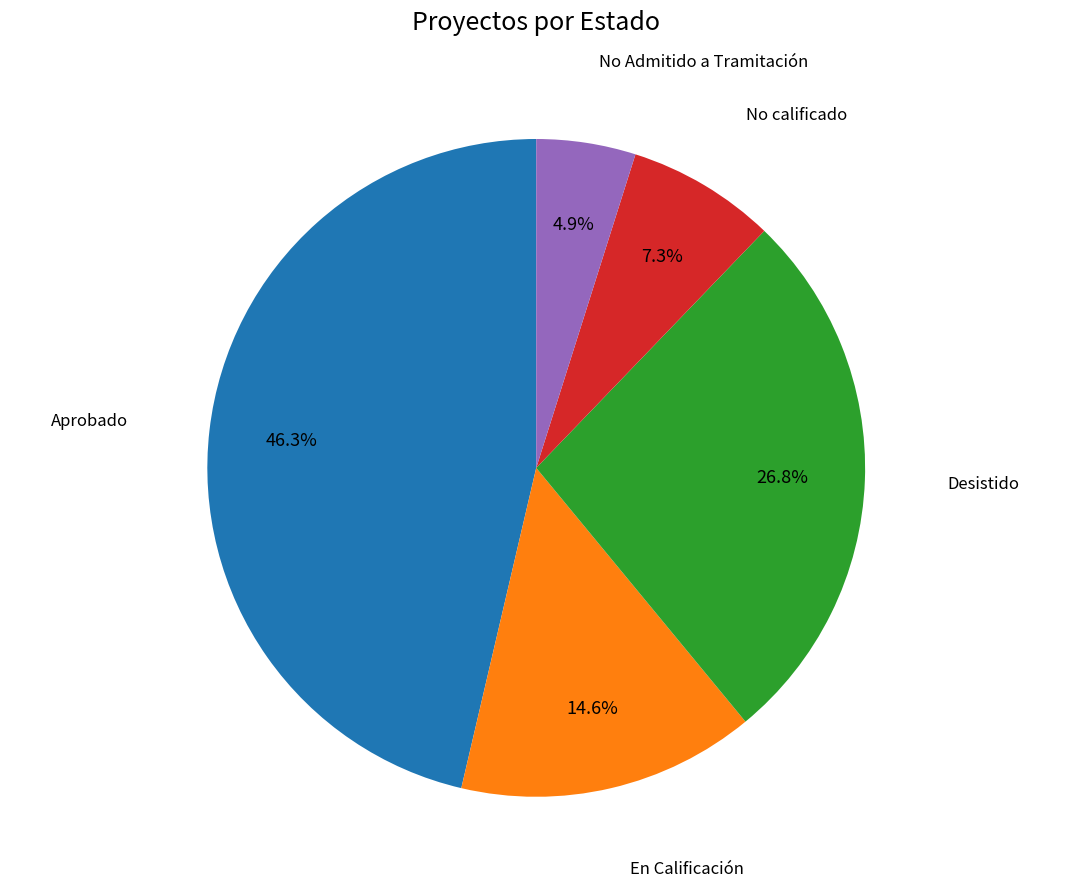

Does any single category account for the majority?

No